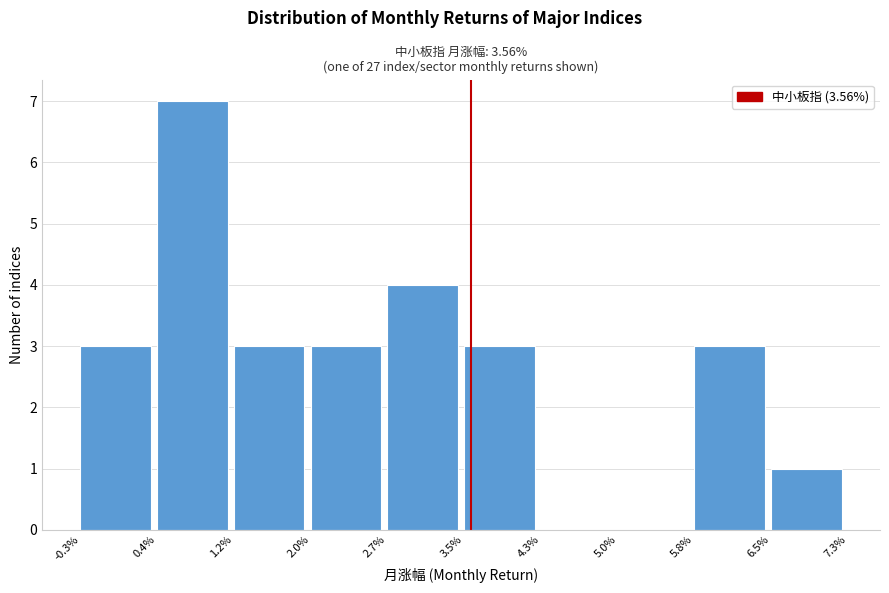

Reading left to right, list every bar in this chart as the range it spans on the x-axis followed by its height. The values are not printed on the chart, so give them approximately, as read against the axis.

-0.3% to 0.4%: 3
0.4% to 1.2%: 7
1.2% to 2.0%: 3
2.0% to 2.7%: 3
2.7% to 3.5%: 4
3.5% to 4.3%: 3
4.3% to 5.0%: 0
5.0% to 5.8%: 0
5.8% to 6.5%: 3
6.5% to 7.3%: 1